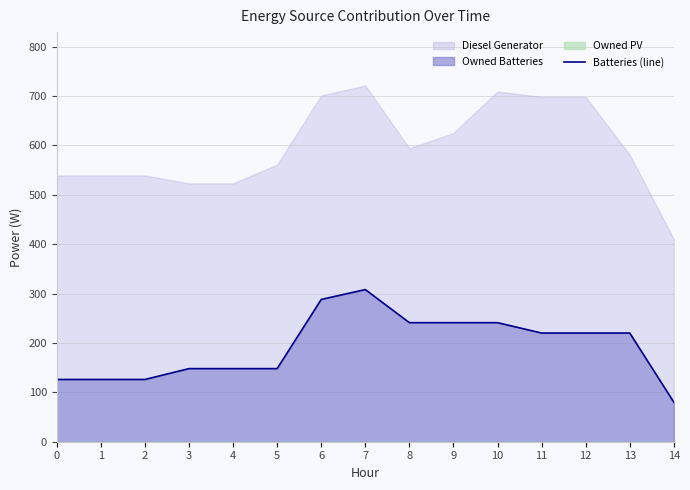

How many lines are shown in the chart?

1